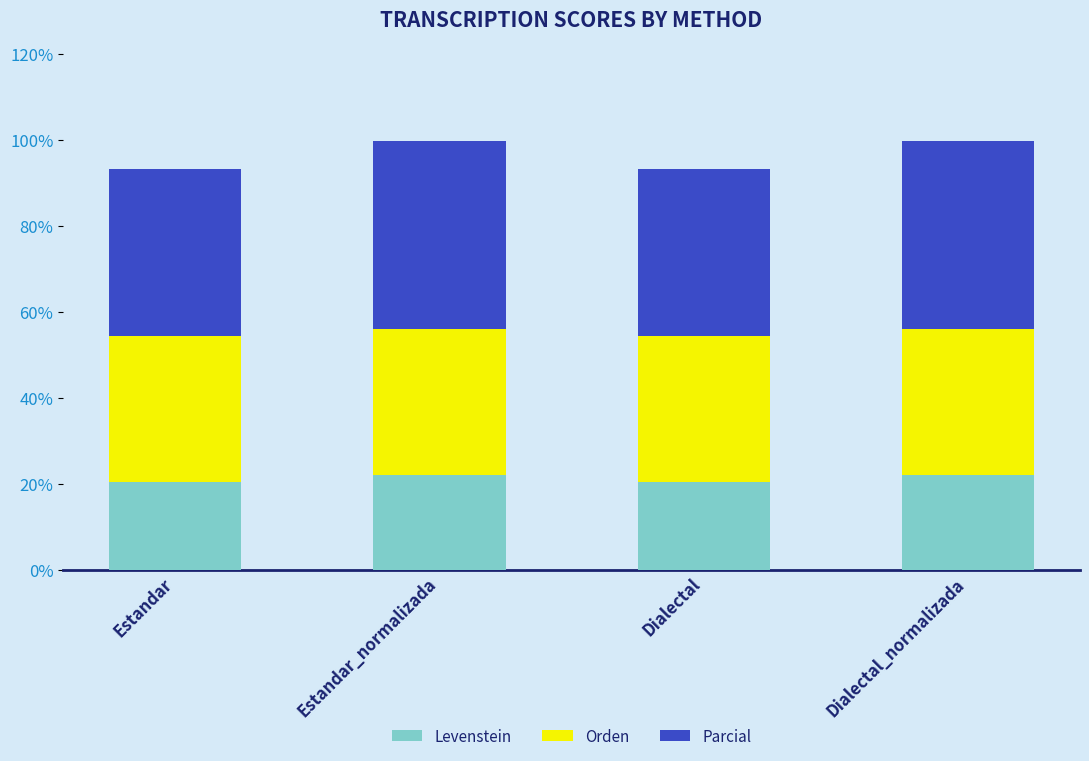

What is the total value across all series at Dialectal_normalizada?

99.7